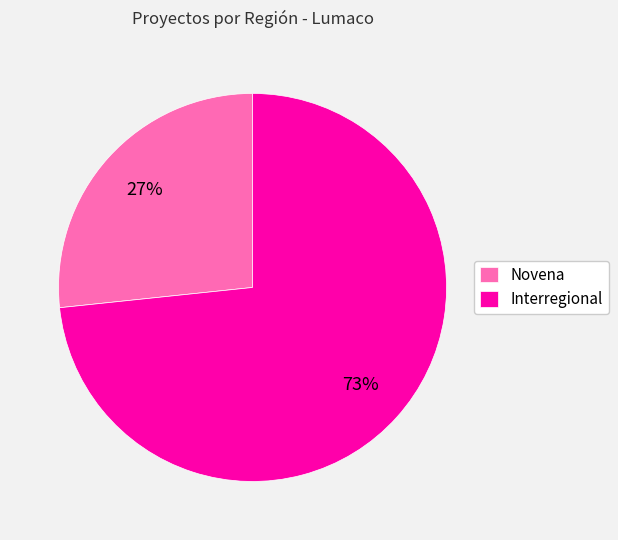

To the nearest percent, what is the combined percentage of Interregional and Novena?

100%